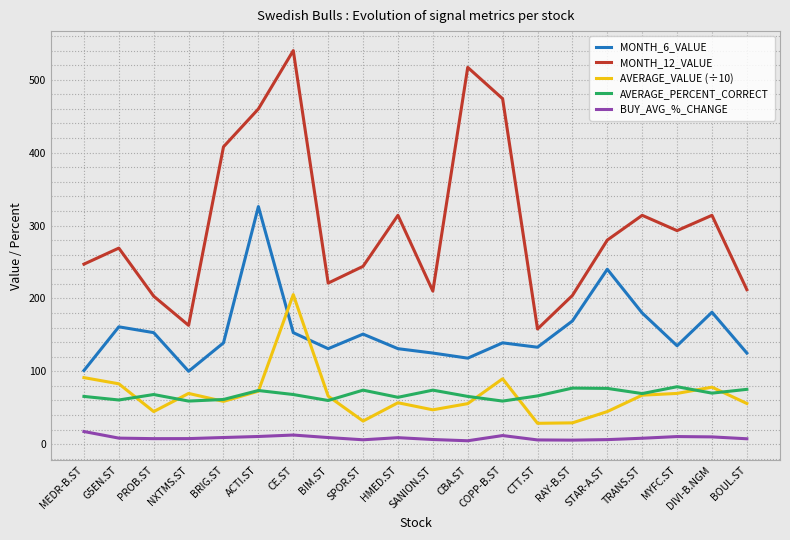

What is the greatest value displayed?

540.0